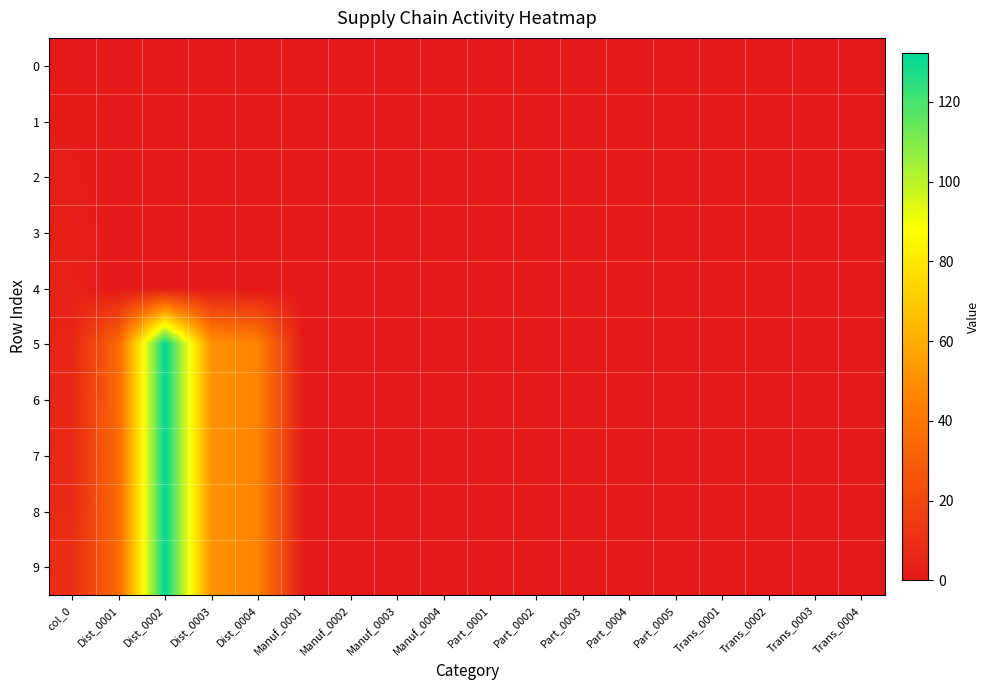

Reading left to right, list all the values displayed in this chart.

0: col_0=0.0	Dist_0001=0.0	Dist_0002=0.0	Dist_0003=0.0	Dist_0004=0.0	Manuf_0001=0.0	Manuf_0002=0.0	Manuf_0003=0.0	Manuf_0004=0.0	Part_0001=0.0	Part_0002=0.0	Part_0003=0.0	Part_0004=0.0	Part_0005=0.0	Trans_0001=0.0	Trans_0002=0.0	Trans_0003=0.0	Trans_0004=0.0
1: col_0=1.0	Dist_0001=0.0	Dist_0002=0.0	Dist_0003=0.0	Dist_0004=0.0	Manuf_0001=0.0	Manuf_0002=0.0	Manuf_0003=0.0	Manuf_0004=0.0	Part_0001=0.0	Part_0002=0.0	Part_0003=0.0	Part_0004=0.0	Part_0005=0.0	Trans_0001=0.0	Trans_0002=0.0	Trans_0003=0.0	Trans_0004=0.0
2: col_0=2.0	Dist_0001=0.0	Dist_0002=0.0	Dist_0003=0.0	Dist_0004=0.0	Manuf_0001=0.0	Manuf_0002=0.0	Manuf_0003=0.0	Manuf_0004=0.0	Part_0001=0.0	Part_0002=0.0	Part_0003=0.0	Part_0004=0.0	Part_0005=0.0	Trans_0001=0.0	Trans_0002=0.0	Trans_0003=0.0	Trans_0004=0.0
3: col_0=3.0	Dist_0001=0.0	Dist_0002=0.0	Dist_0003=0.0	Dist_0004=0.0	Manuf_0001=0.0	Manuf_0002=0.0	Manuf_0003=0.0	Manuf_0004=0.0	Part_0001=0.0	Part_0002=0.0	Part_0003=0.0	Part_0004=0.0	Part_0005=0.0	Trans_0001=0.0	Trans_0002=0.0	Trans_0003=0.0	Trans_0004=0.0
4: col_0=4.0	Dist_0001=0.0	Dist_0002=0.0	Dist_0003=0.0	Dist_0004=0.0	Manuf_0001=0.0	Manuf_0002=0.0	Manuf_0003=0.0	Manuf_0004=0.0	Part_0001=0.0	Part_0002=0.0	Part_0003=0.0	Part_0004=0.0	Part_0005=0.0	Trans_0001=0.0	Trans_0002=0.0	Trans_0003=0.0	Trans_0004=0.0
5: col_0=5.0	Dist_0001=35.0	Dist_0002=132.3	Dist_0003=51.3	Dist_0004=45.0	Manuf_0001=0.0	Manuf_0002=0.0	Manuf_0003=0.0	Manuf_0004=0.0	Part_0001=0.0	Part_0002=0.0	Part_0003=0.0	Part_0004=0.0	Part_0005=0.0	Trans_0001=0.0	Trans_0002=0.0	Trans_0003=0.0	Trans_0004=0.0
6: col_0=6.0	Dist_0001=35.0	Dist_0002=132.3	Dist_0003=51.3	Dist_0004=45.0	Manuf_0001=0.0	Manuf_0002=0.0	Manuf_0003=0.0	Manuf_0004=0.0	Part_0001=0.0	Part_0002=0.0	Part_0003=0.0	Part_0004=0.0	Part_0005=0.0	Trans_0001=0.0	Trans_0002=0.0	Trans_0003=0.0	Trans_0004=0.0
7: col_0=7.0	Dist_0001=35.0	Dist_0002=132.3	Dist_0003=51.3	Dist_0004=45.0	Manuf_0001=0.0	Manuf_0002=0.0	Manuf_0003=0.0	Manuf_0004=0.0	Part_0001=0.0	Part_0002=0.0	Part_0003=0.0	Part_0004=0.0	Part_0005=0.0	Trans_0001=0.0	Trans_0002=0.0	Trans_0003=0.0	Trans_0004=0.0
8: col_0=8.0	Dist_0001=35.0	Dist_0002=132.3	Dist_0003=51.3	Dist_0004=45.0	Manuf_0001=0.0	Manuf_0002=0.0	Manuf_0003=0.0	Manuf_0004=0.0	Part_0001=0.0	Part_0002=0.0	Part_0003=0.0	Part_0004=0.0	Part_0005=0.0	Trans_0001=0.0	Trans_0002=0.0	Trans_0003=0.0	Trans_0004=0.0
9: col_0=9.0	Dist_0001=35.0	Dist_0002=132.3	Dist_0003=51.3	Dist_0004=45.0	Manuf_0001=0.0	Manuf_0002=0.0	Manuf_0003=0.0	Manuf_0004=0.0	Part_0001=0.0	Part_0002=0.0	Part_0003=0.0	Part_0004=0.0	Part_0005=0.0	Trans_0001=0.0	Trans_0002=0.0	Trans_0003=0.0	Trans_0004=0.0